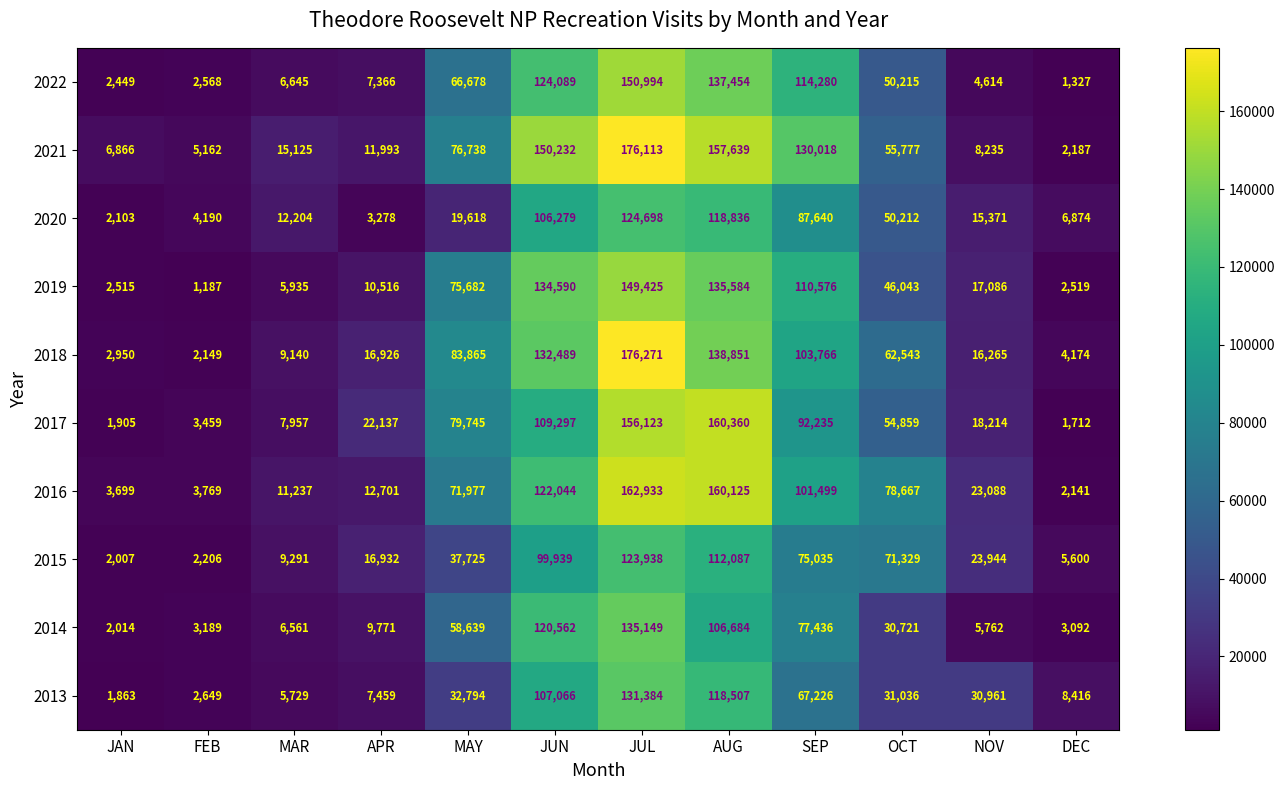

What is the spread (max minus min) of values at AUG?

53676